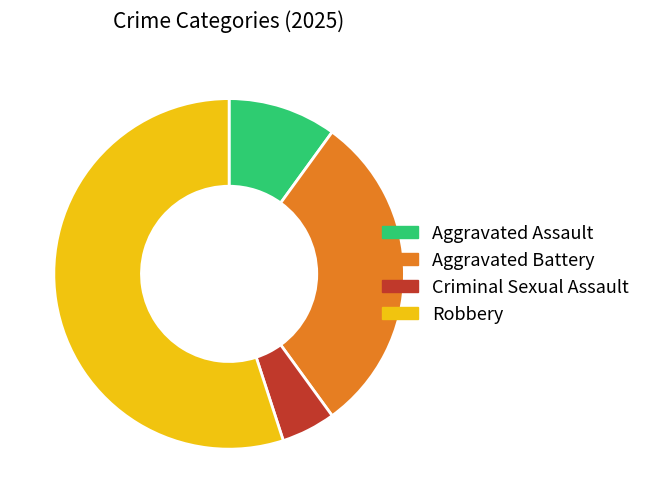

Approximately how many times larger is the value at Criminal Sexual Assault compared to Aggravated Assault?

0.5